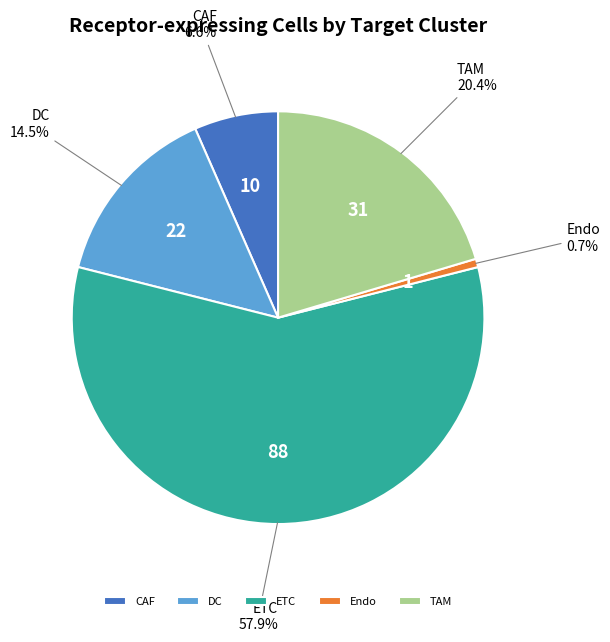

Rank the categories by value from highest to lowest.

ETC, TAM, DC, CAF, Endo